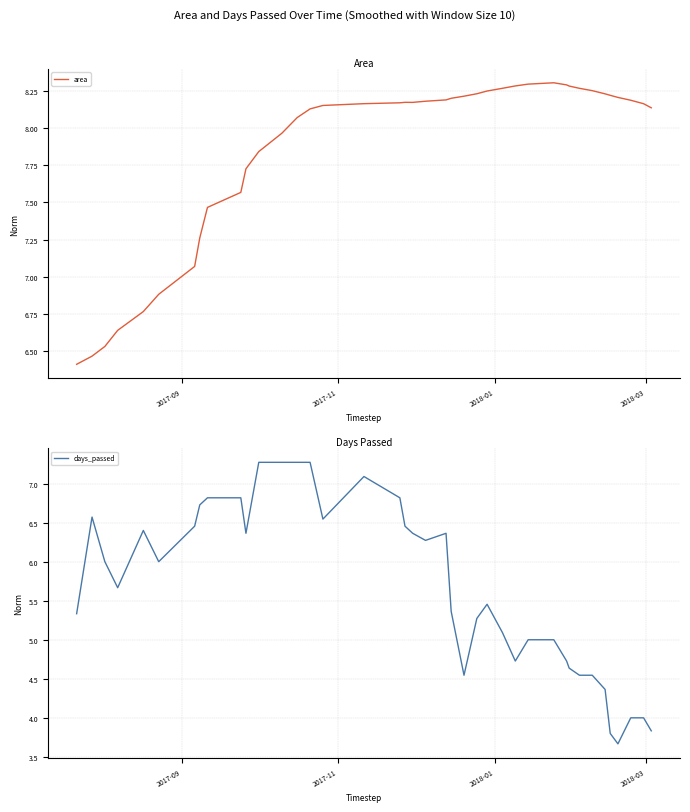

What is the difference between the maximum and minimum values in the days_passed series?

3.6